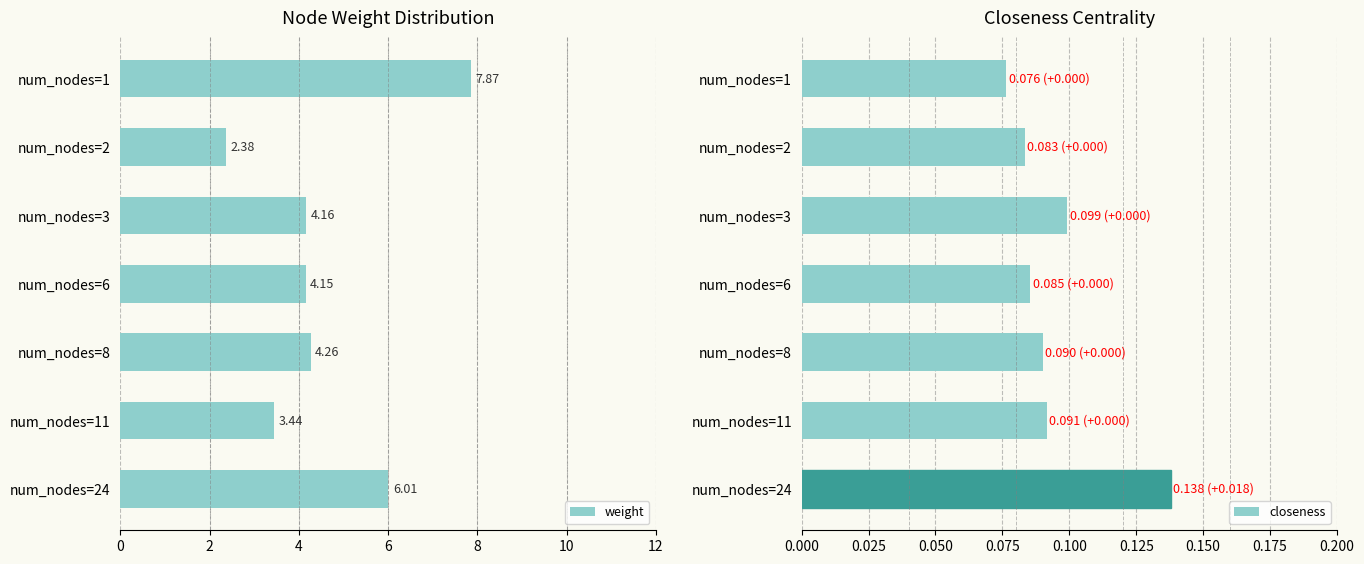

What is the average value of the closeness series?

0.1